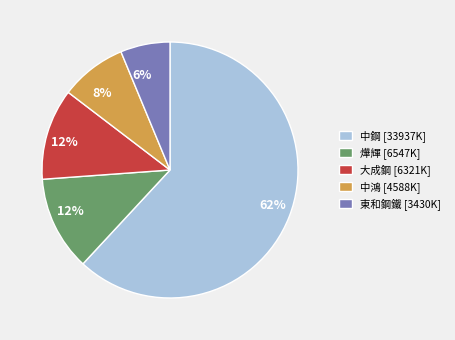

Which category has the biggest portion of the pie?

中鋼